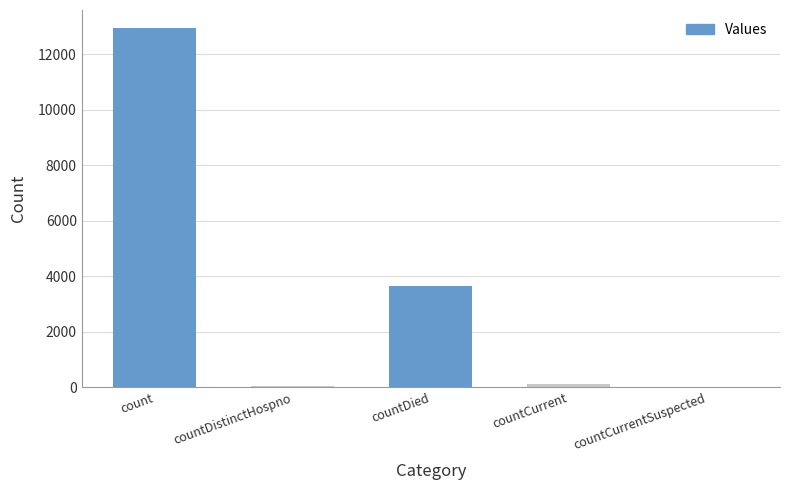

Where is the data nearest to the value 6476?

countDied